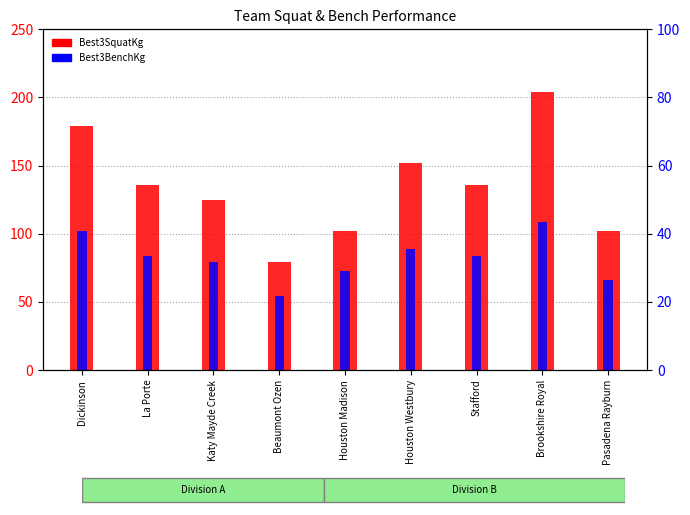

What is the maximum value for Best3SquatKg?

204.1